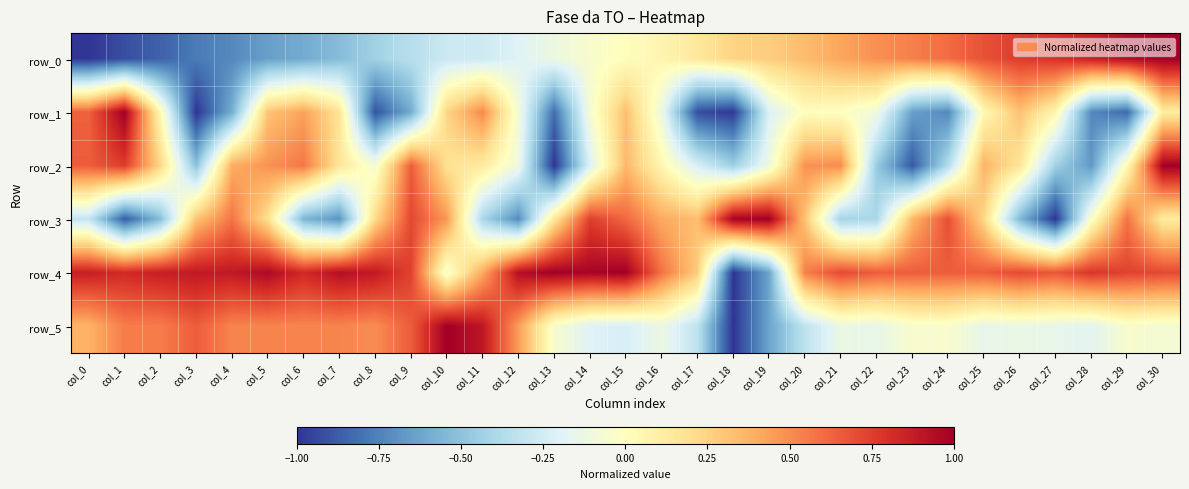

What is the difference between the second highest and second lowest values in the row_5 series?

1.5